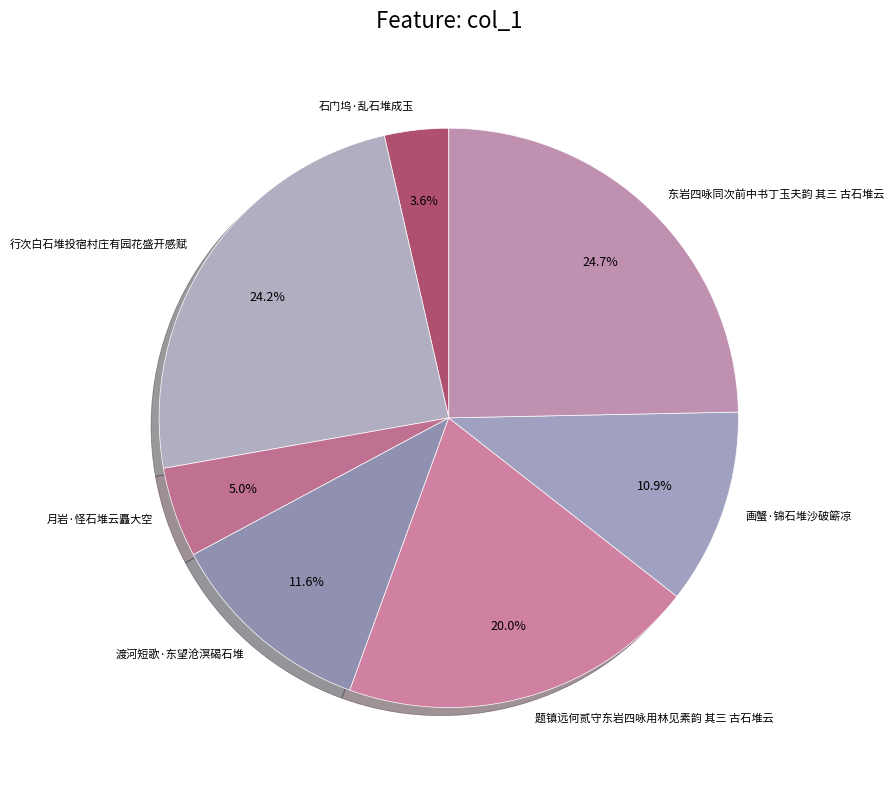

What is the ratio of the value at 石门坞·乱石堆成玉 to the value at 月岩·怪石堆云矗大空?

0.7